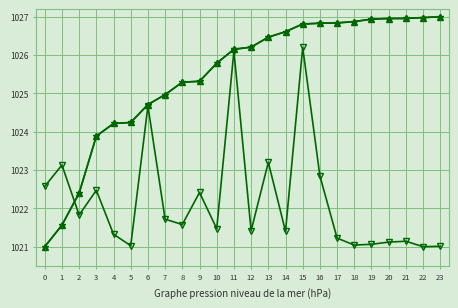

What is the spread (max minus min) of values at 17?

5.6